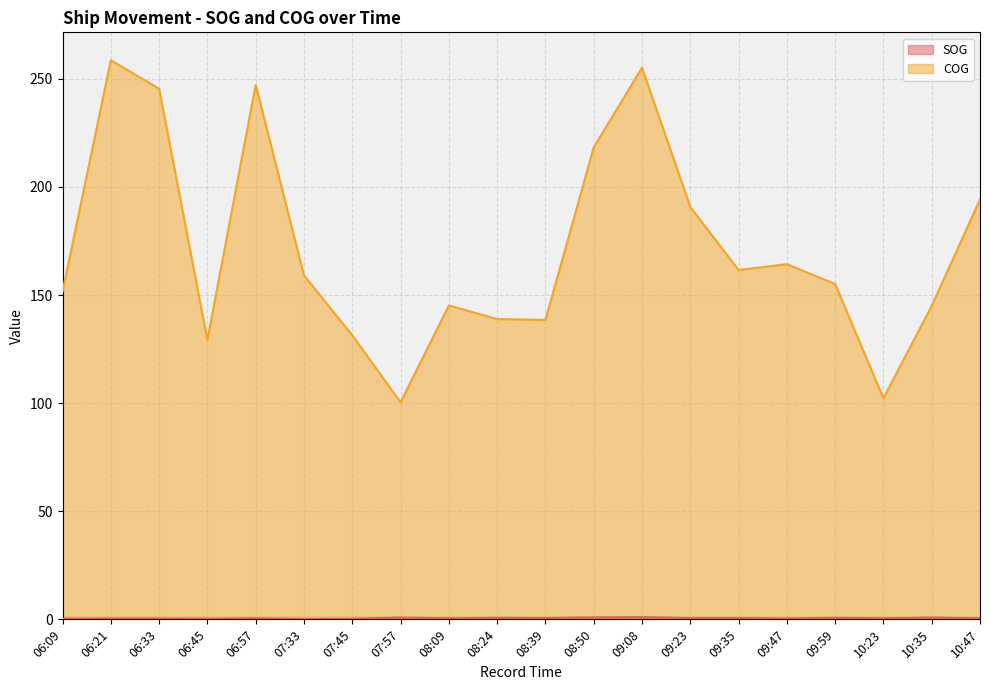

At which label is SOG closest to 0?

07:33